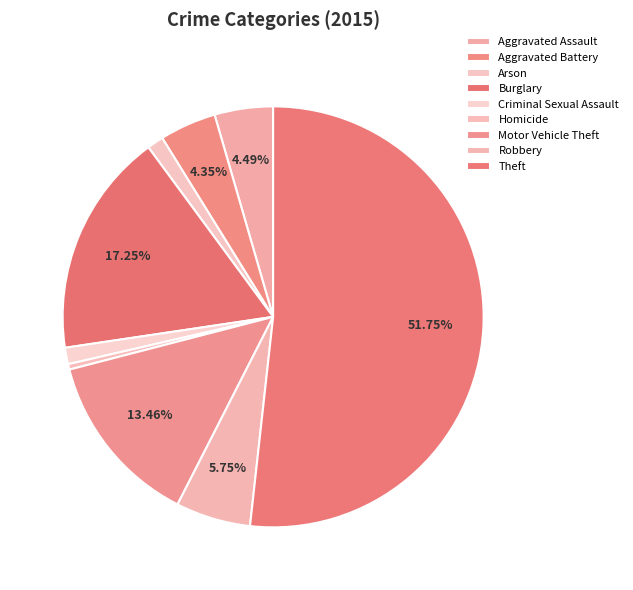

Rank the categories by value from lowest to highest.

Homicide, Arson, Criminal Sexual Assault, Aggravated Battery, Aggravated Assault, Robbery, Motor Vehicle Theft, Burglary, Theft